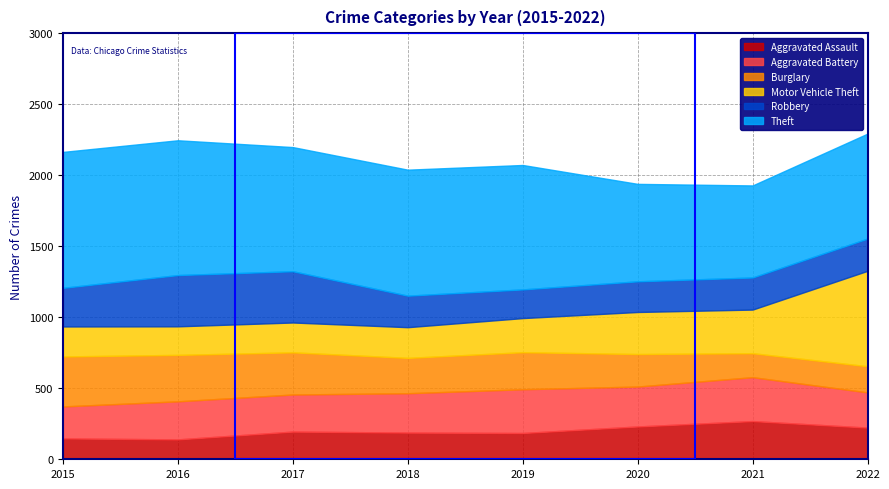

True or false: Burglary has a value of 158 at 2019.

False